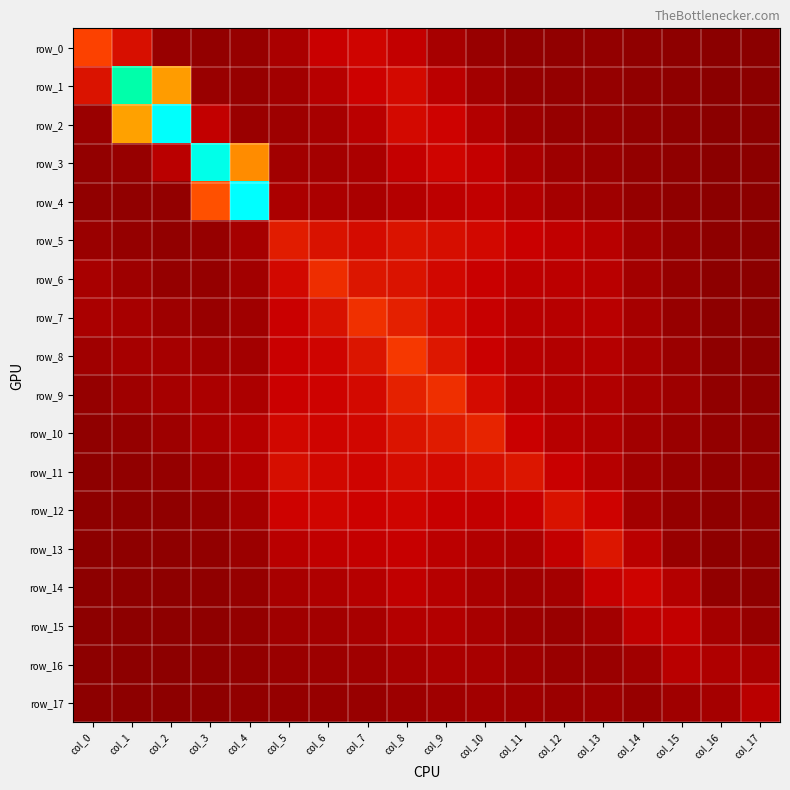

Which series changed the most between col_10 and col_13?

row_10